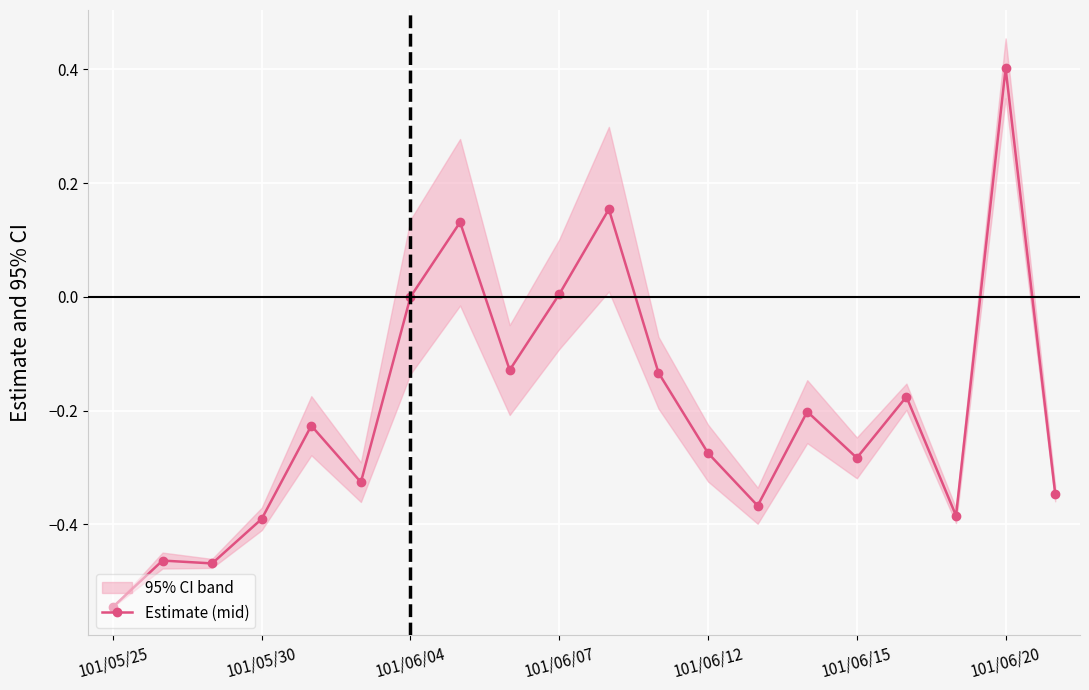

What is the change in value from 101/05/25 to 17?

+0.2